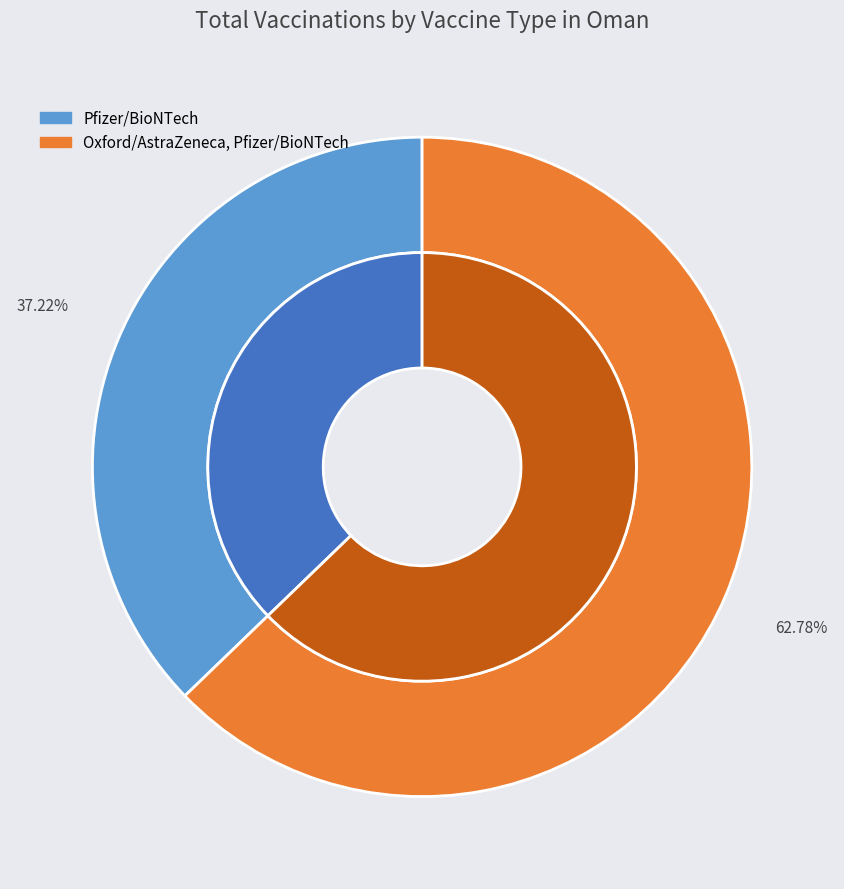

How many segments does this pie chart have?

2